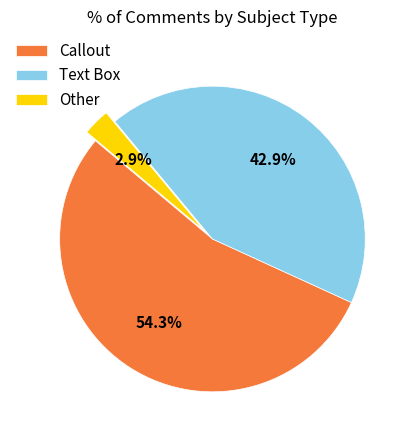

Is it true that Callout is 54% of the pie?

True